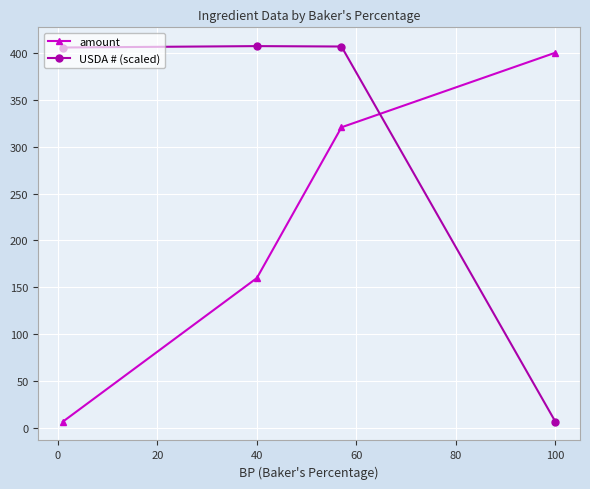

The USDA # (scaled) series shows 407.0 at 40. True or false?

True